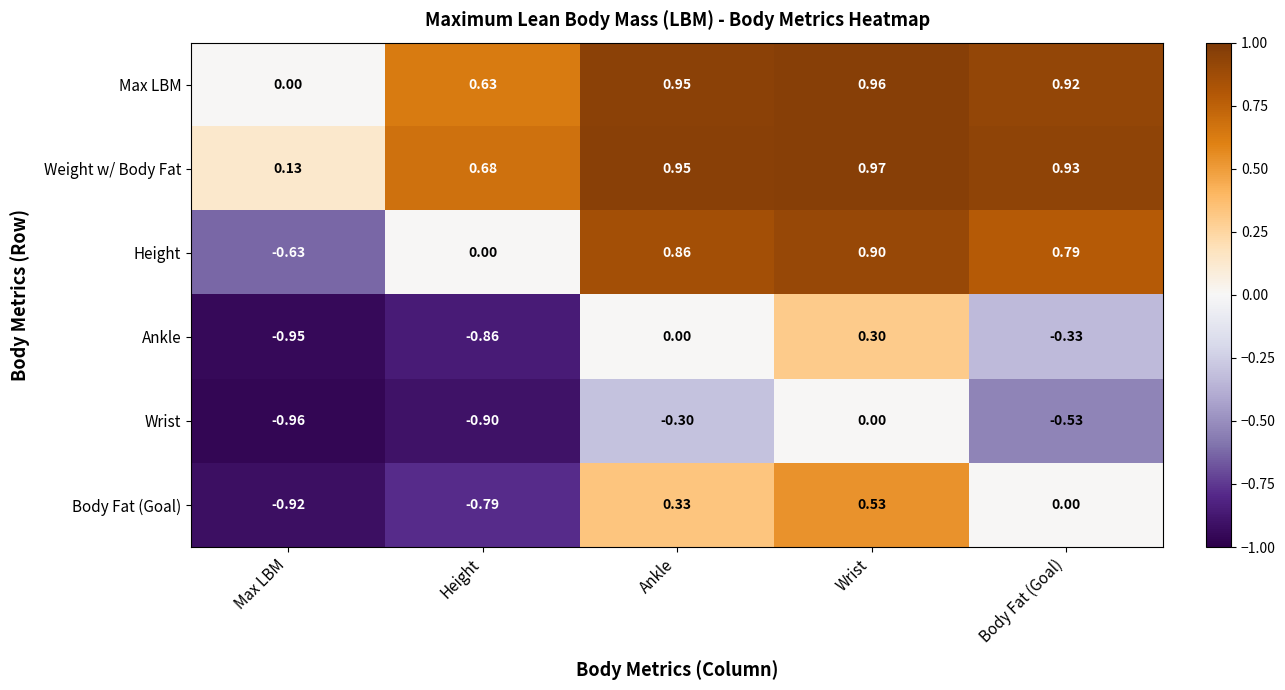

Which category has the highest value in the Ankle series?

Wrist